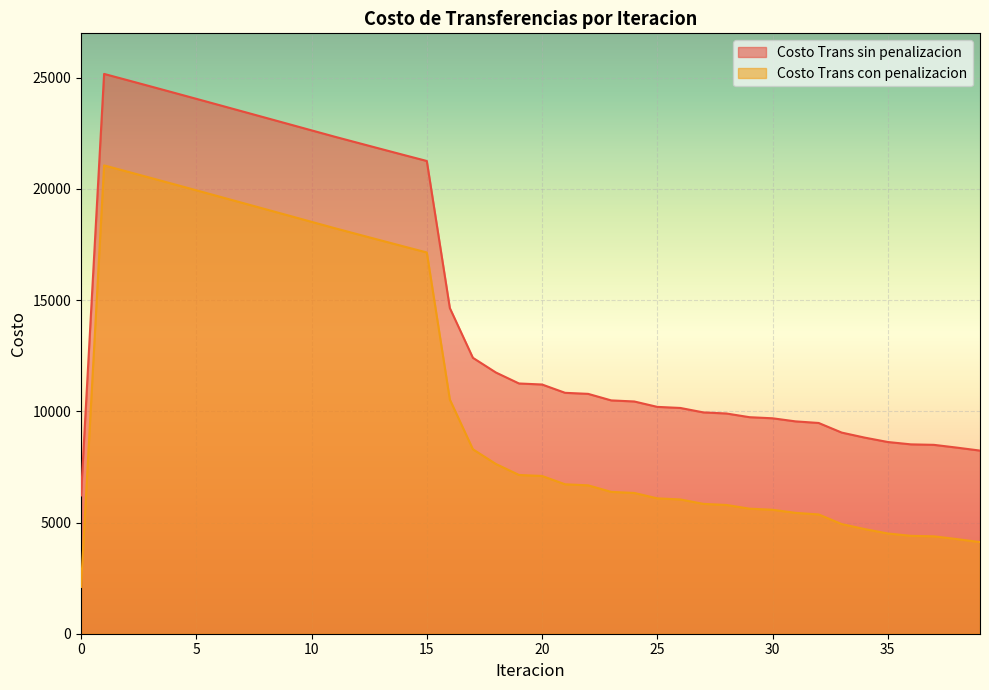

What are all the series names shown in the legend?

Costo Trans sin penalizacion, Costo Trans con penalizacion